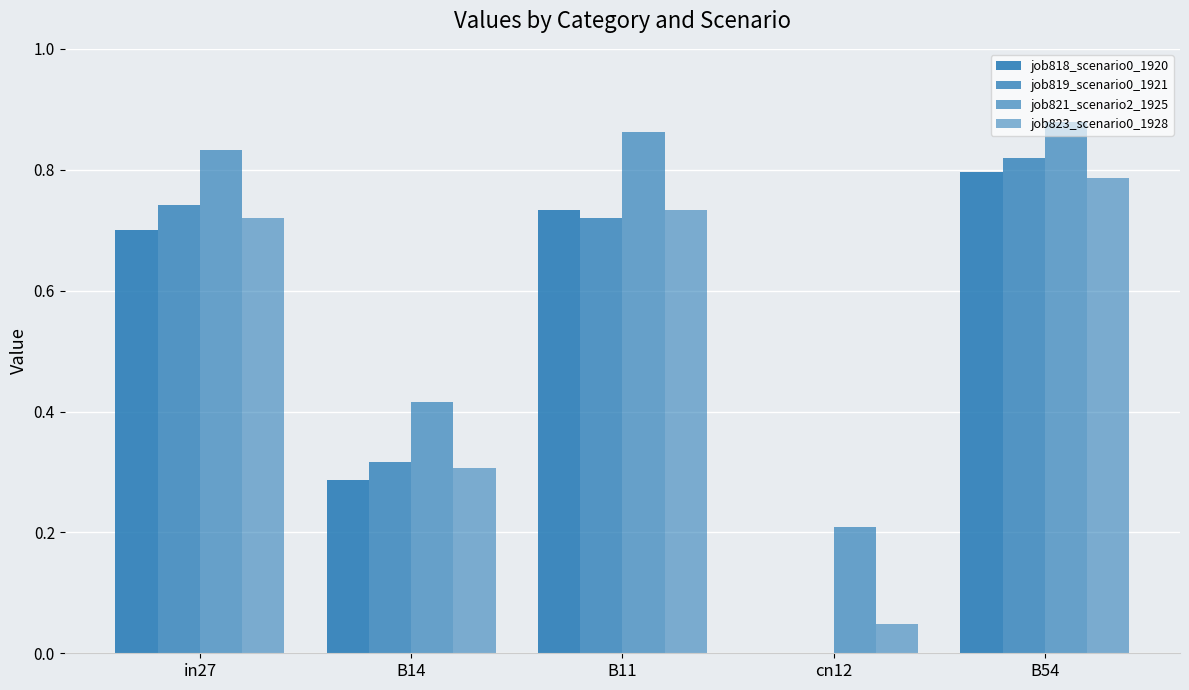

Which series has the largest range (max minus min)?

job819_scenario0_1921